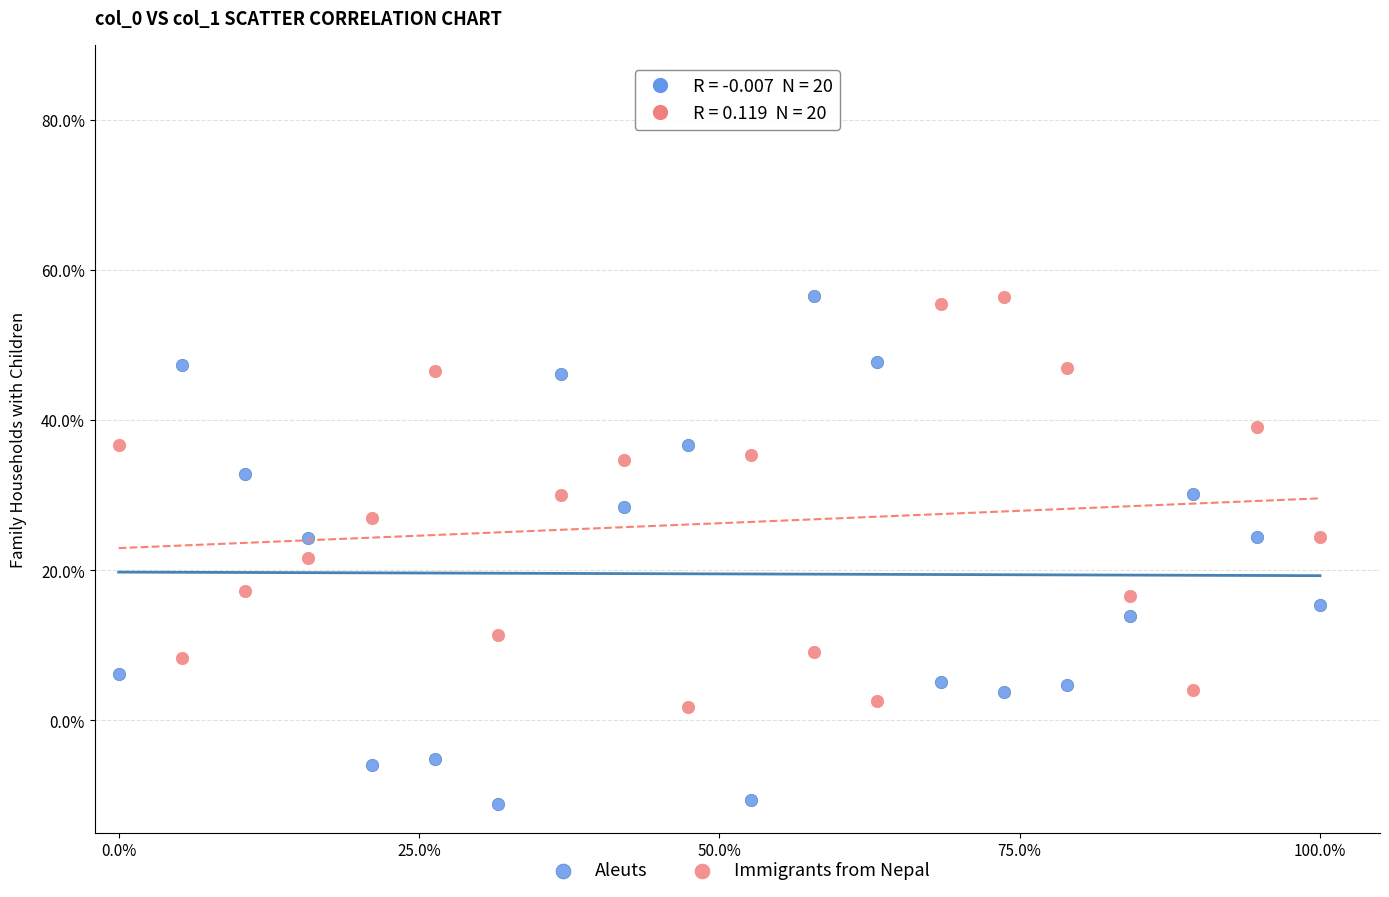

What are all the series names shown in the legend?

Aleuts, Immigrants from Nepal